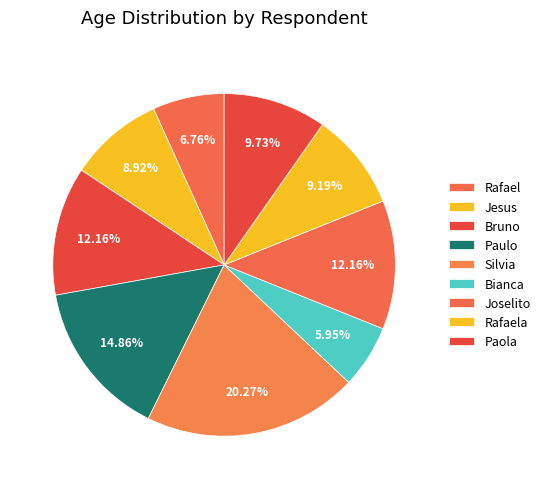

How many slices are in this pie chart?

9